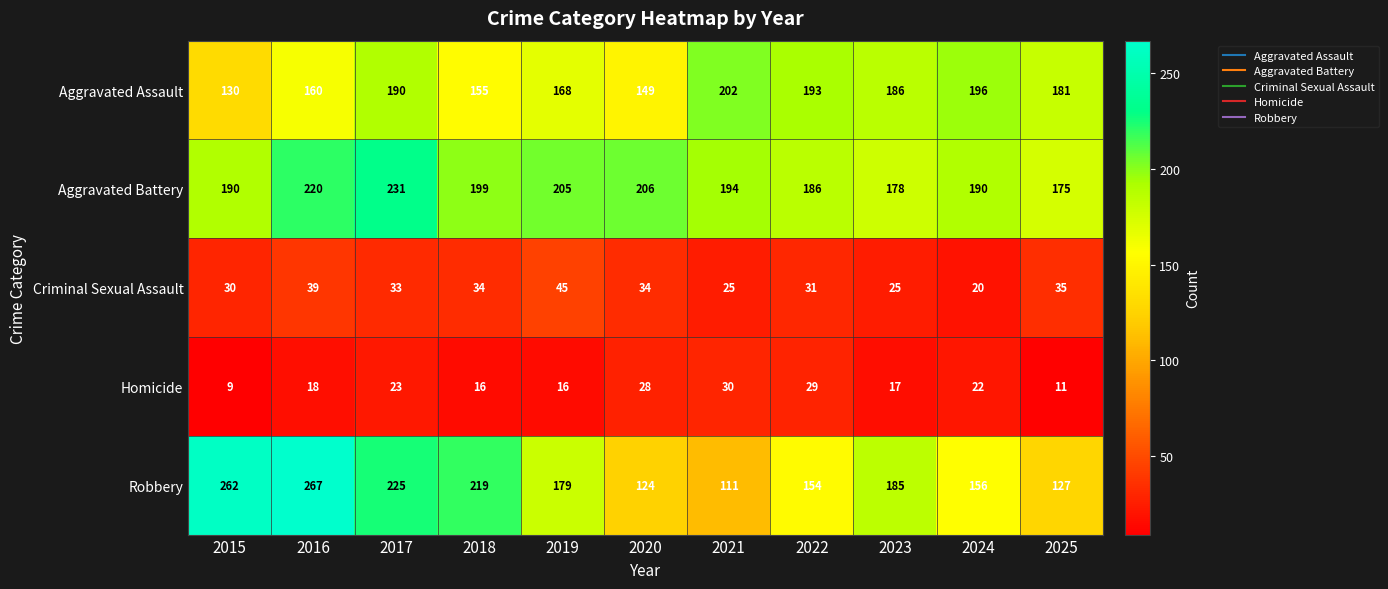

At which category does the chart reach its minimum across all series?

2015